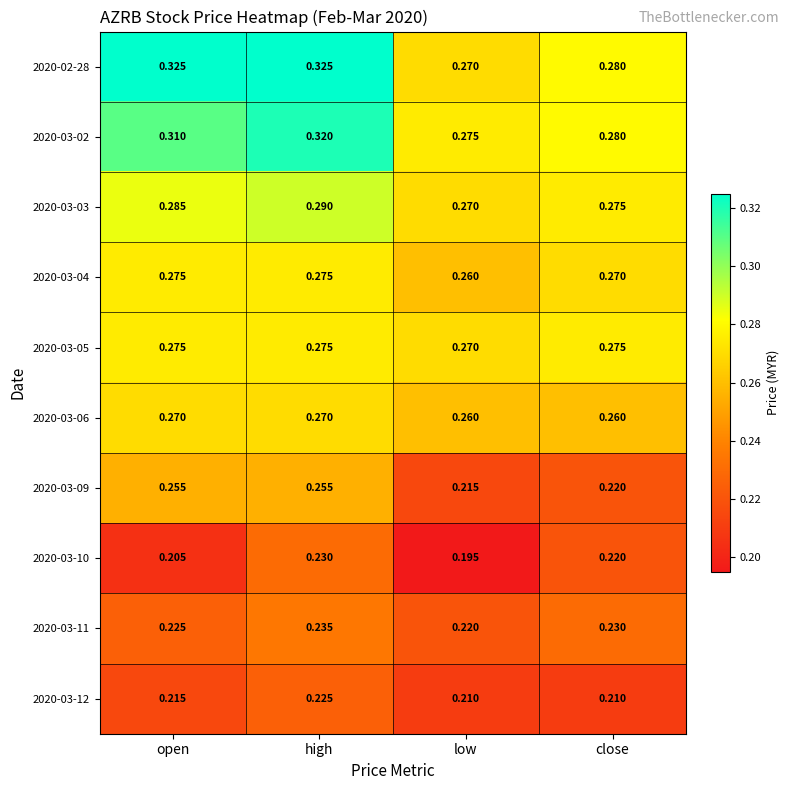

Is the value of 2020-03-10 at high greater than the value of 2020-03-05 at low?

No